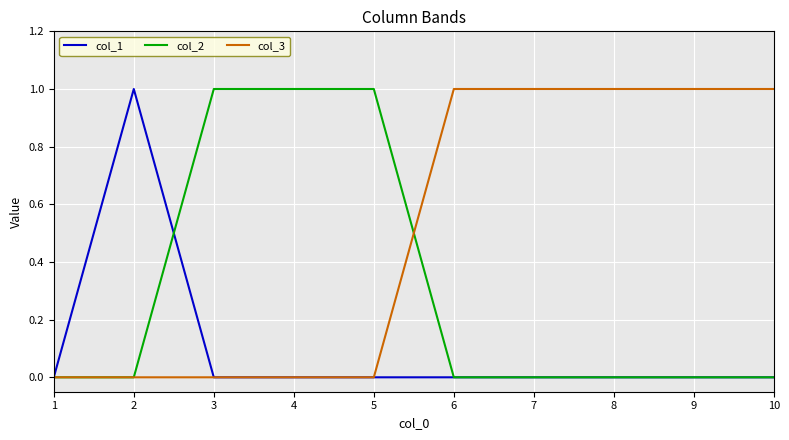

What is the sum of all col_2 values?

3